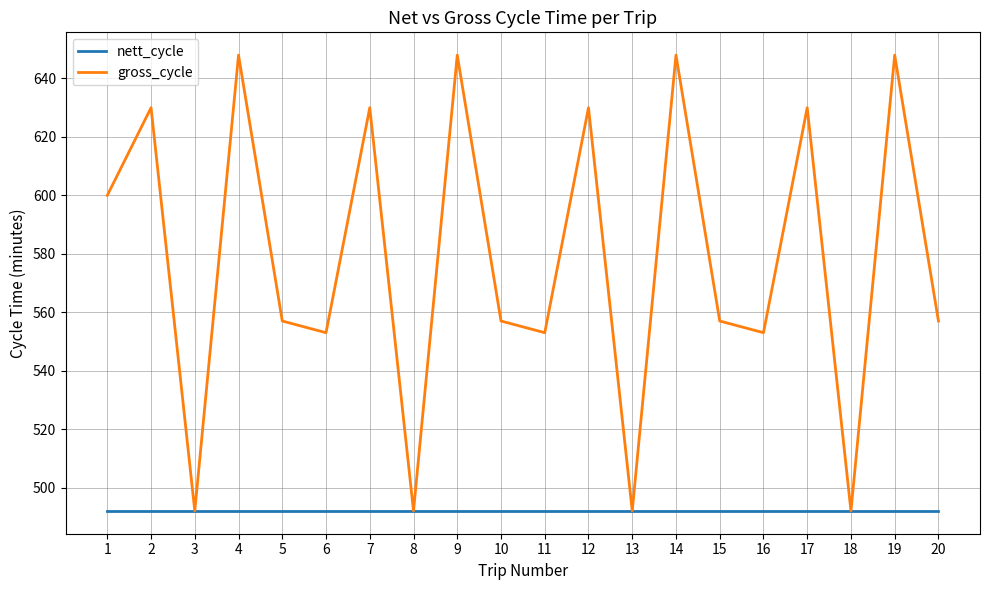

Is this an area chart (filled region under the line)?

No